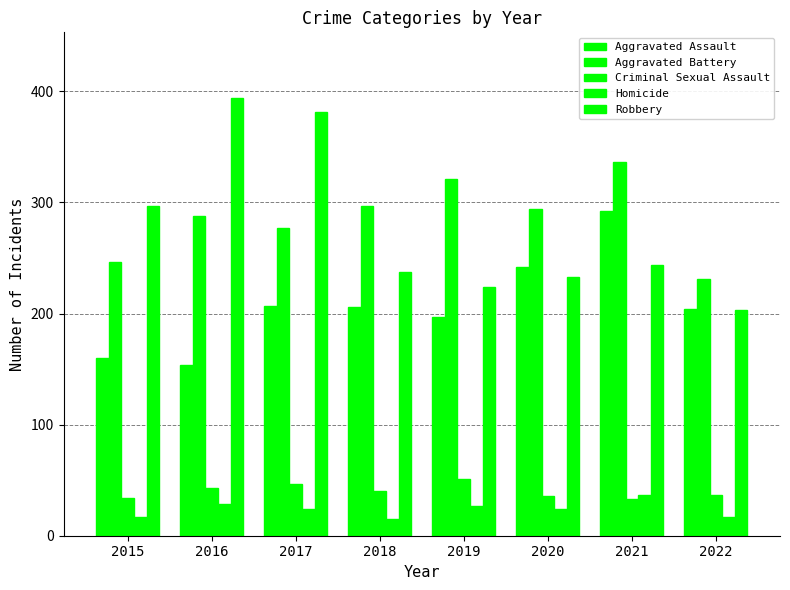

Reading left to right, list all the values displayed in this chart.

Aggravated Assault: 2015=160	2016=154	2017=207	2018=206	2019=197	2020=242	2021=292	2022=204
Aggravated Battery: 2015=246	2016=288	2017=277	2018=297	2019=321	2020=294	2021=336	2022=231
Criminal Sexual Assault: 2015=34	2016=43	2017=47	2018=40	2019=51	2020=36	2021=33	2022=37
Homicide: 2015=17	2016=29	2017=24	2018=15	2019=27	2020=24	2021=37	2022=17
Robbery: 2015=297	2016=394	2017=381	2018=237	2019=224	2020=233	2021=244	2022=203